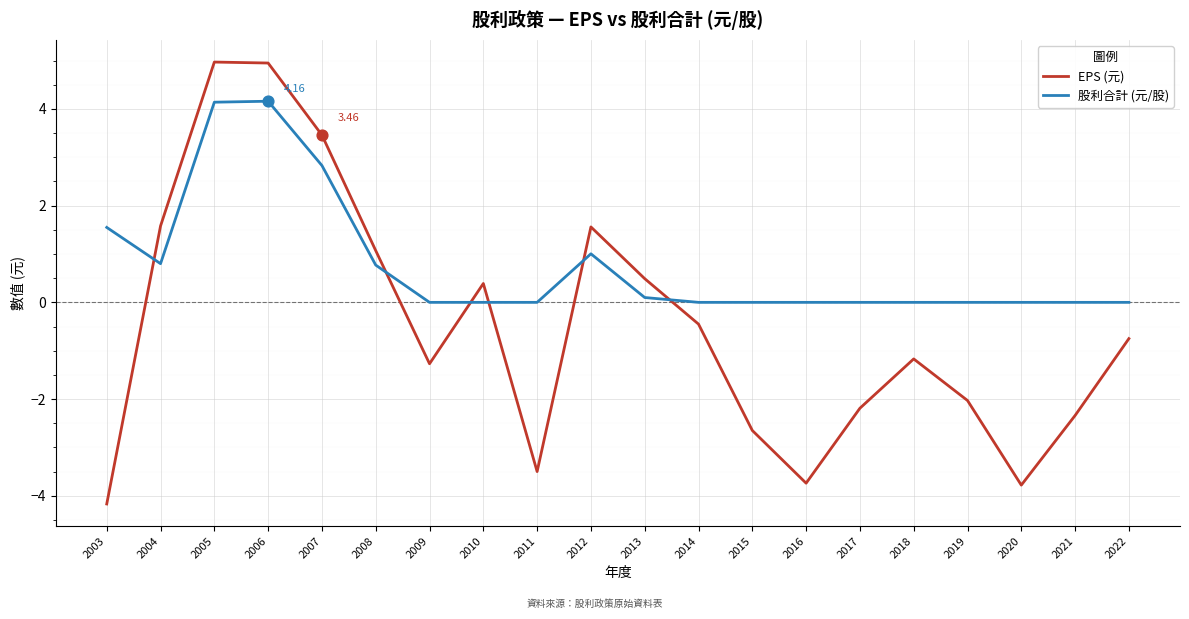

At how many categories does at least one series exceed 3?

3